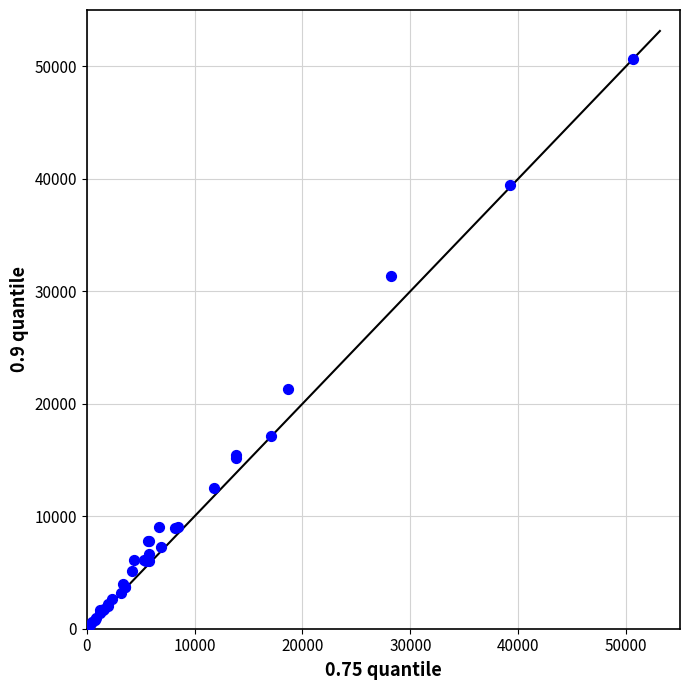

What Y value in the scatter plot is closest to 25302?

21335